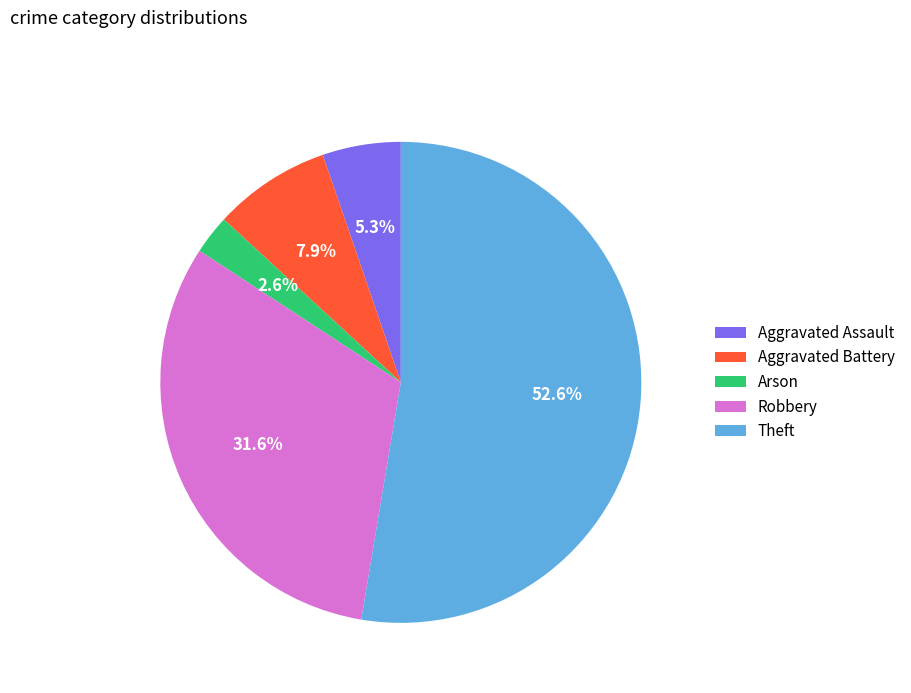

Count the number of slices in the pie.

5